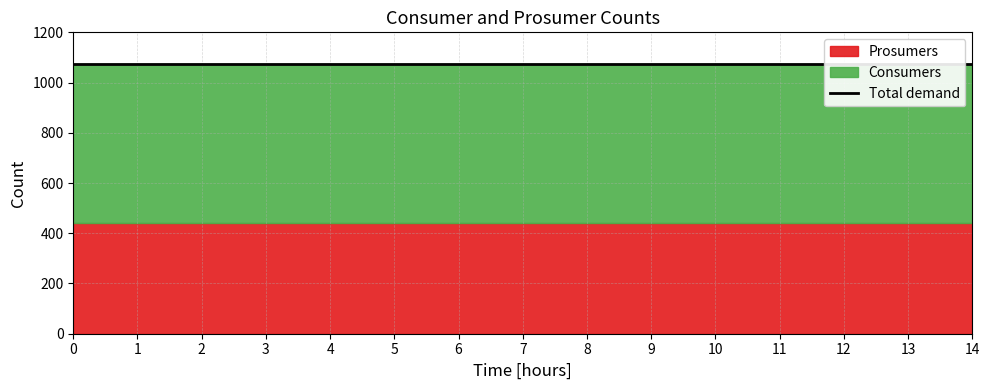

What is the spread (max minus min) of values at 3?

195